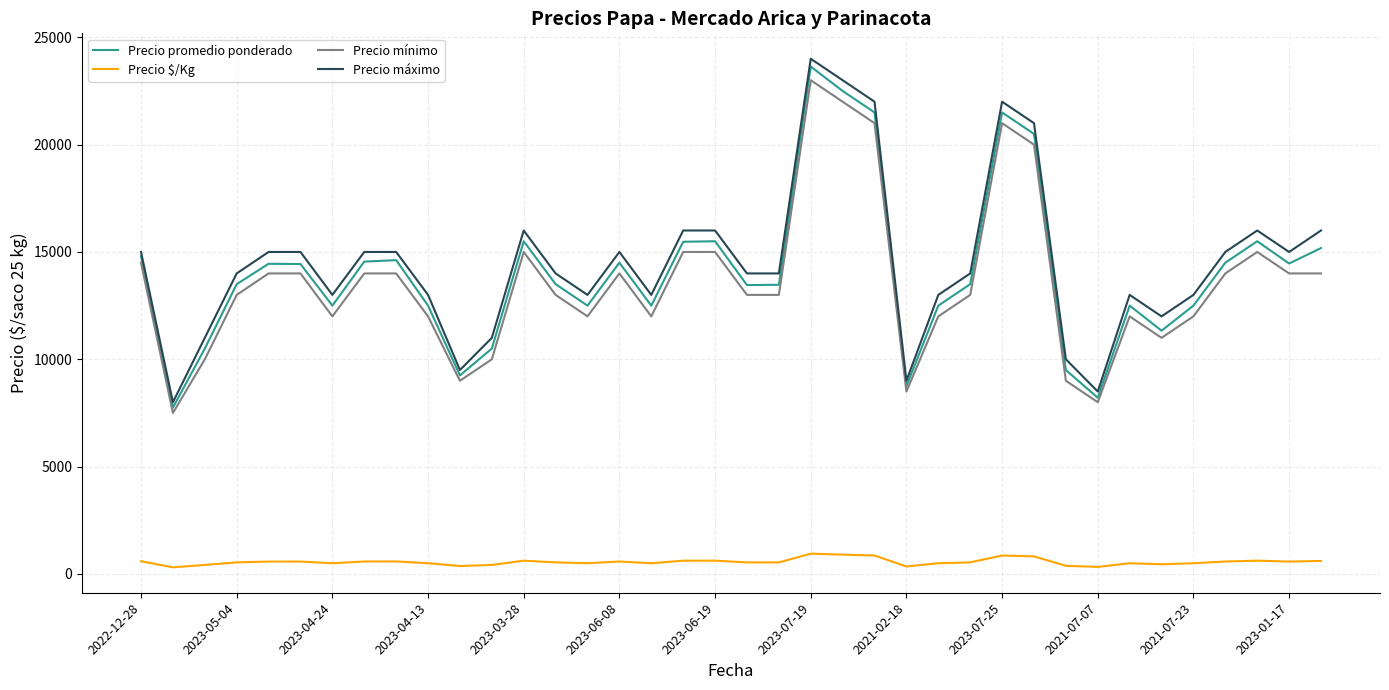

Which series has the widest spread of values?

Precio máximo